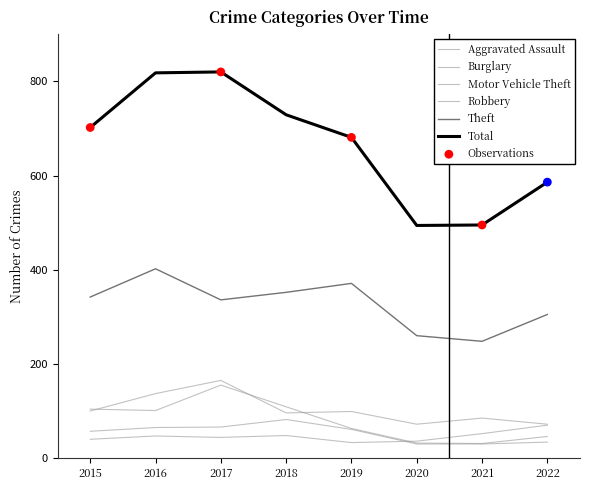

Is this an area chart (filled region under the line)?

No